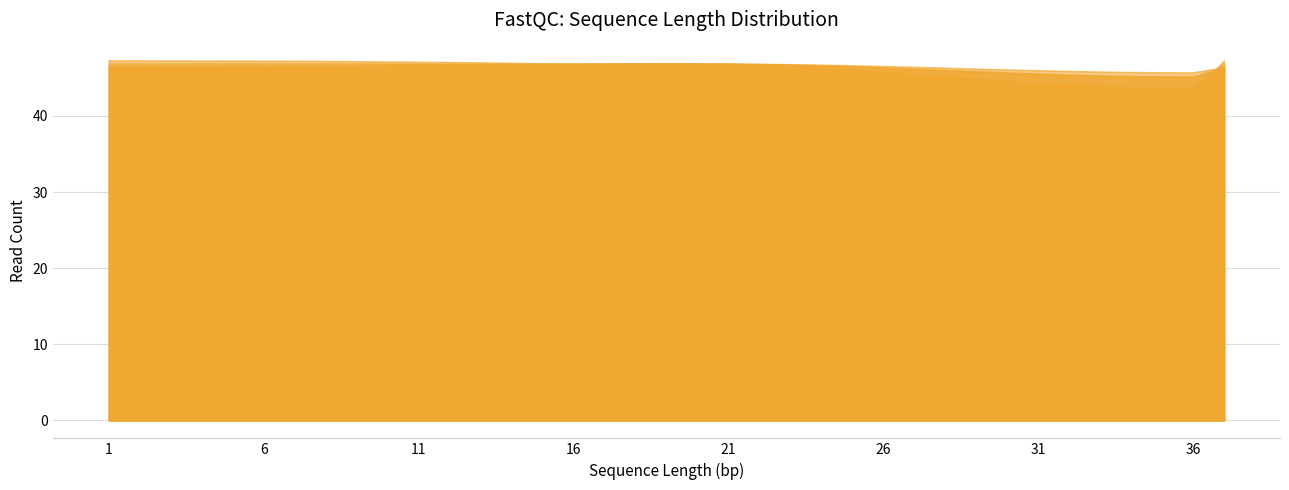

At which category is the sum across all series the highest?

19